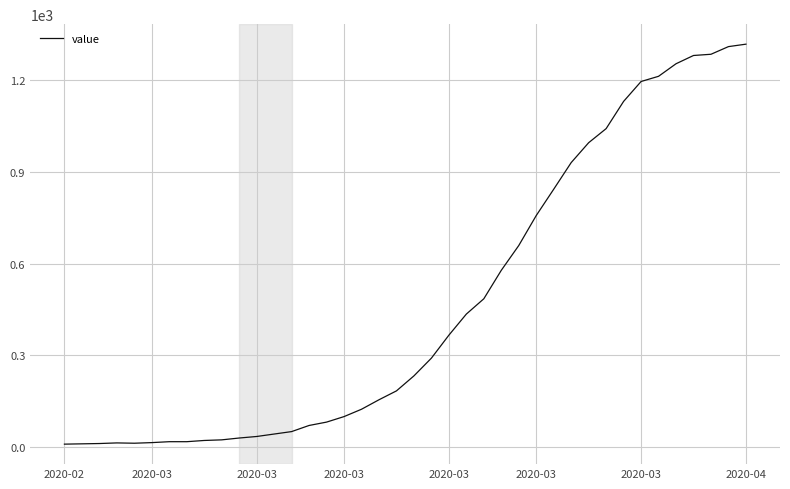

What is the maximum value shown in the chart?

1317